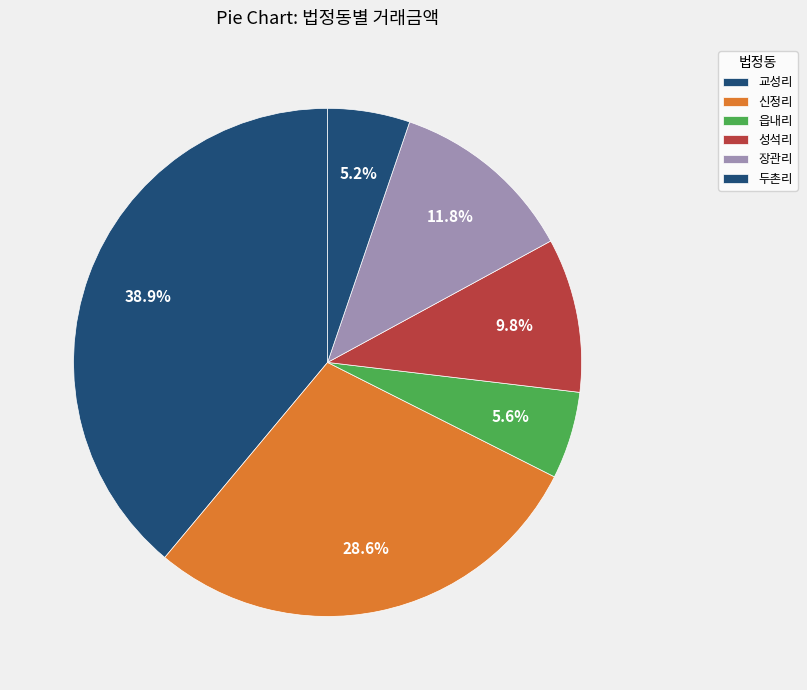

Which has a higher value, 신정리 or 성석리?

신정리